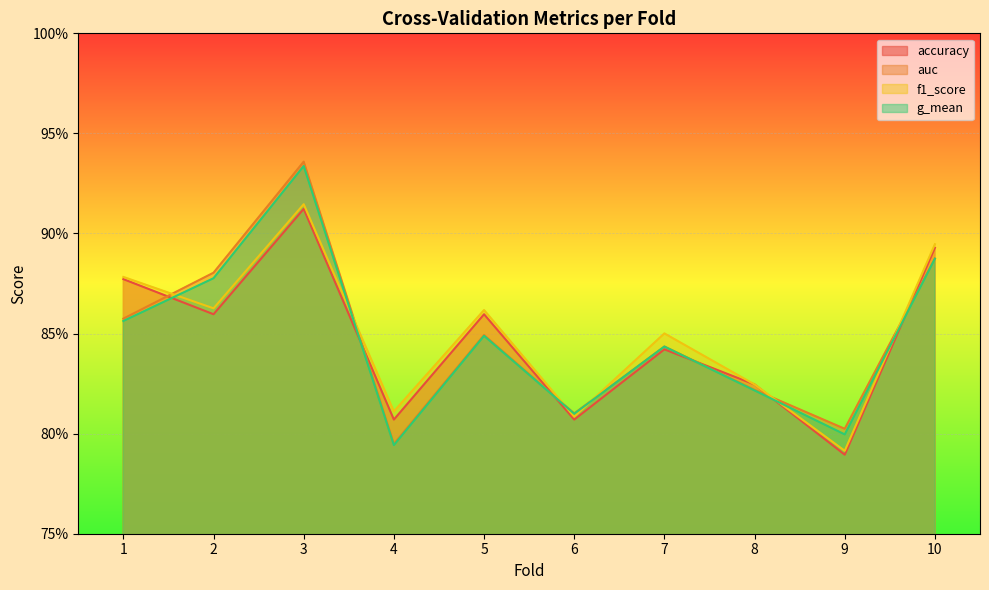

What is the difference between the maximum and minimum values in the auc series?

0.1